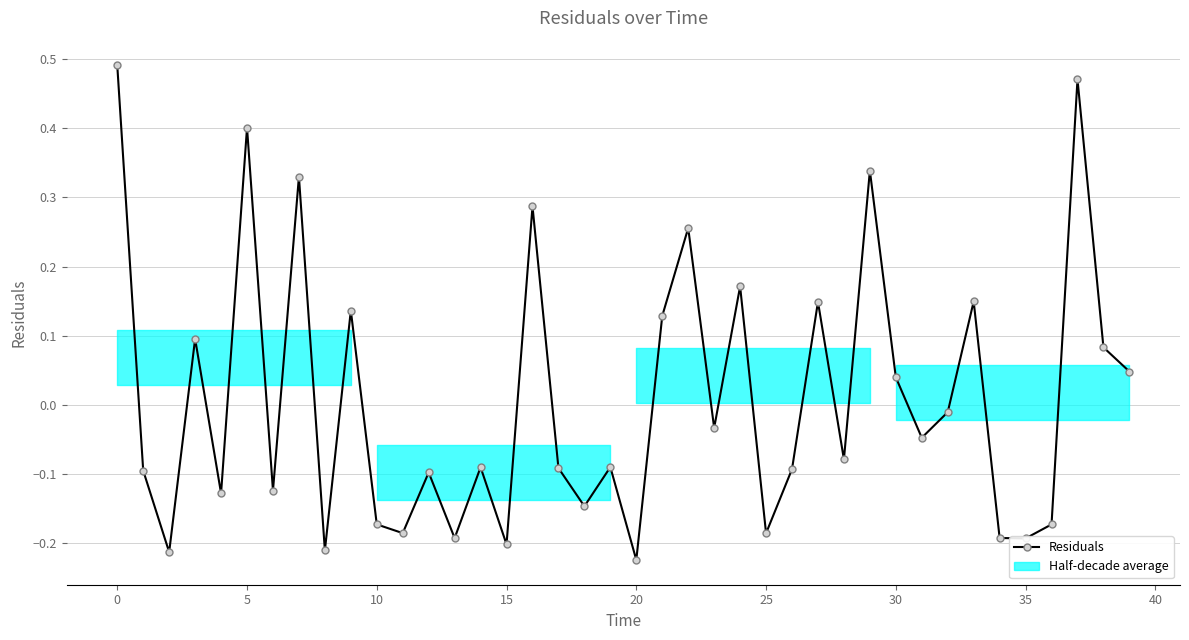

How many points are lower than both their immediate neighbors (excluding endpoints)?

14